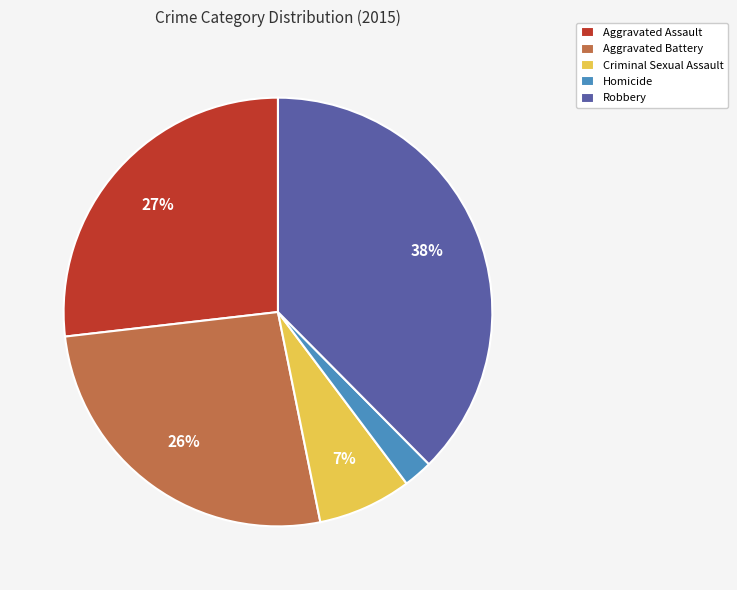

To the nearest percent, what is the combined percentage of Homicide and Robbery?

40%